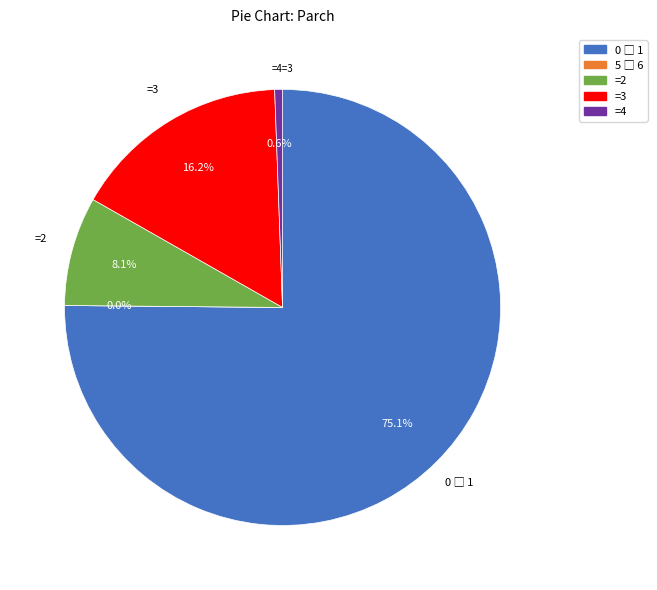

What is the ratio of the value at 2 to the value at 0?

0.1